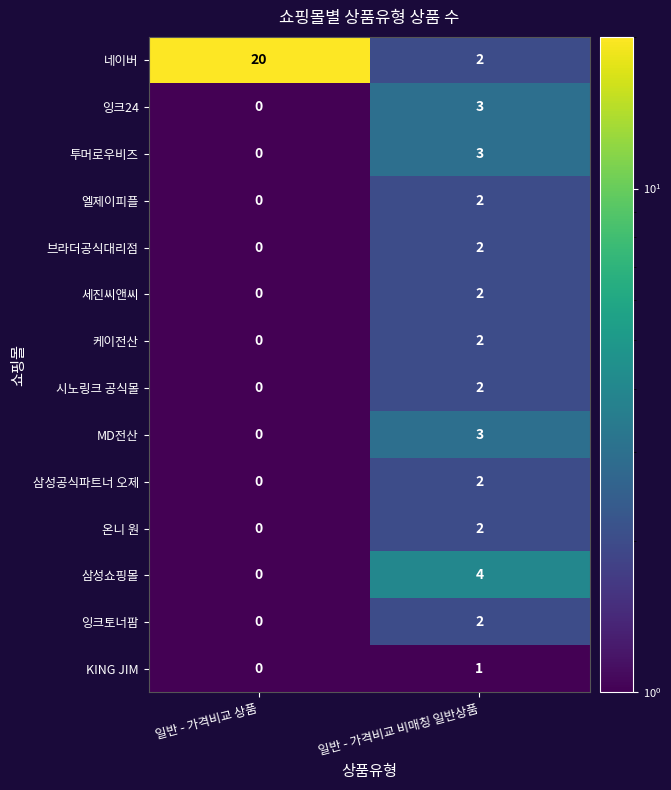

What is the average value of the 네이버 series?

11